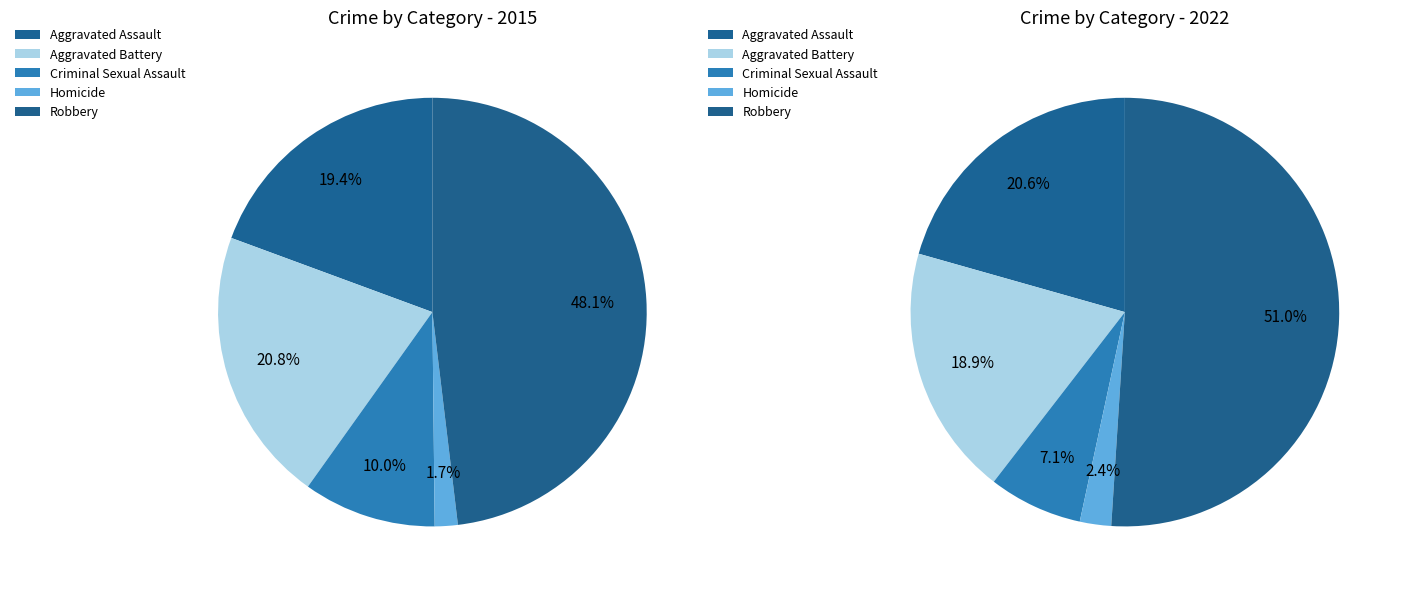

Which series has the widest spread of values?

values_2022